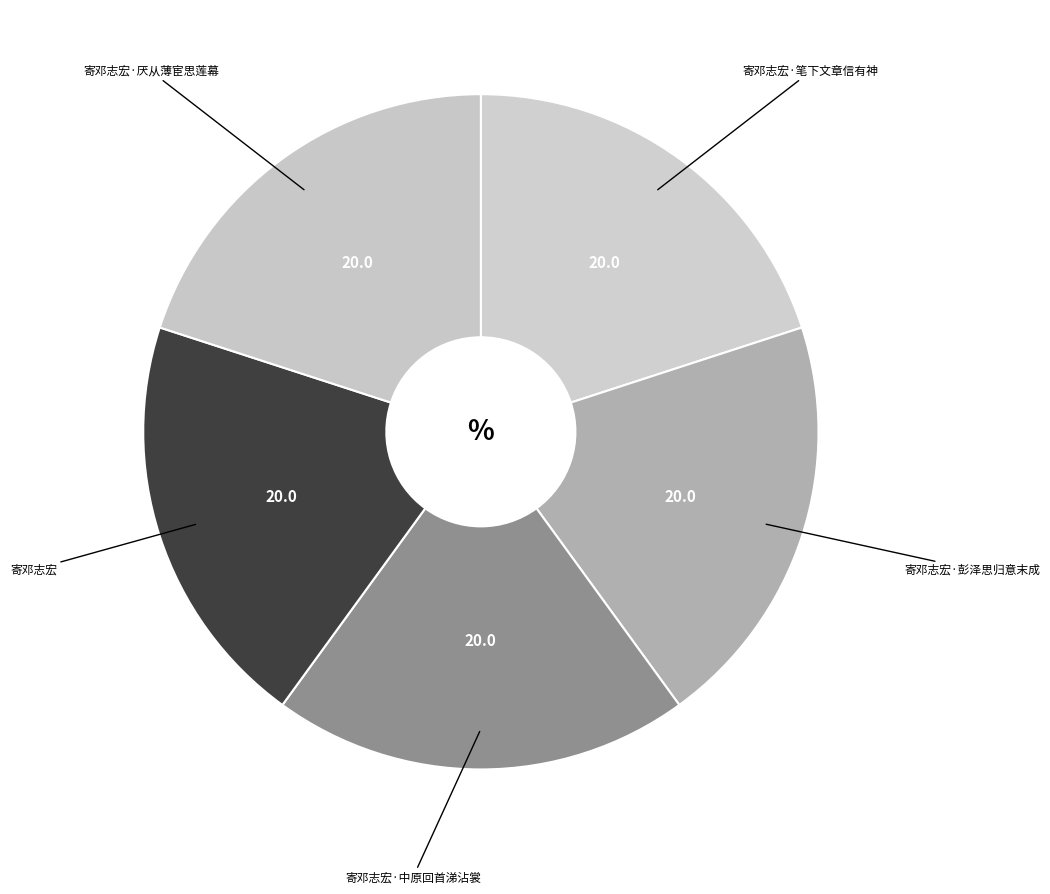

How many segments does this pie chart have?

5